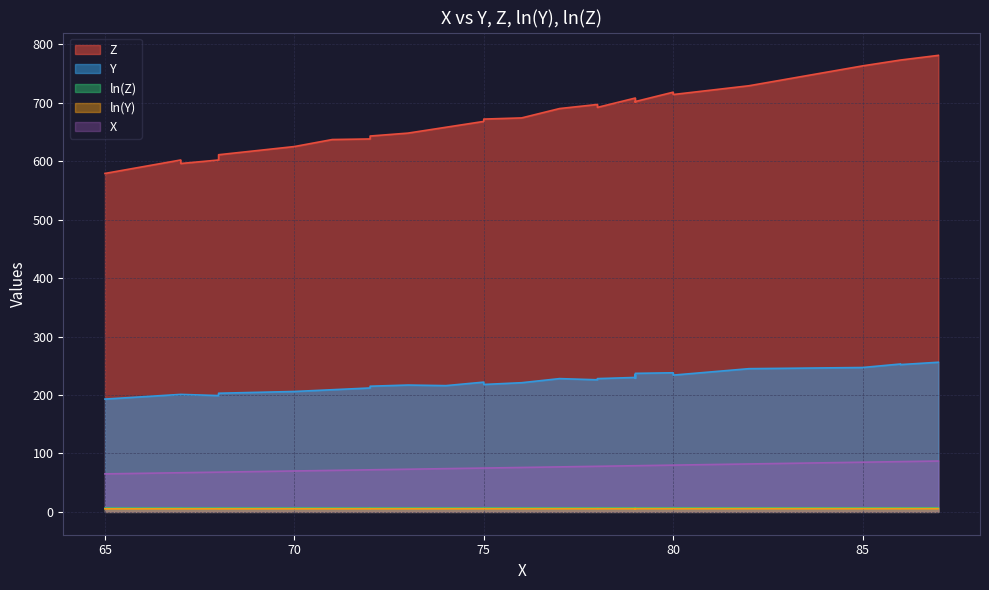

True or false: Z and ln(Z) cross at least once.

False